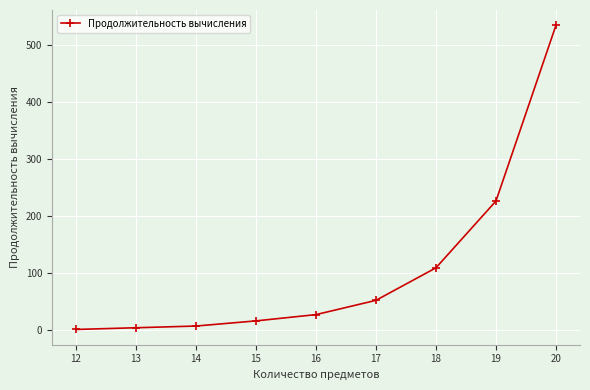

What is the smallest value displayed?

1